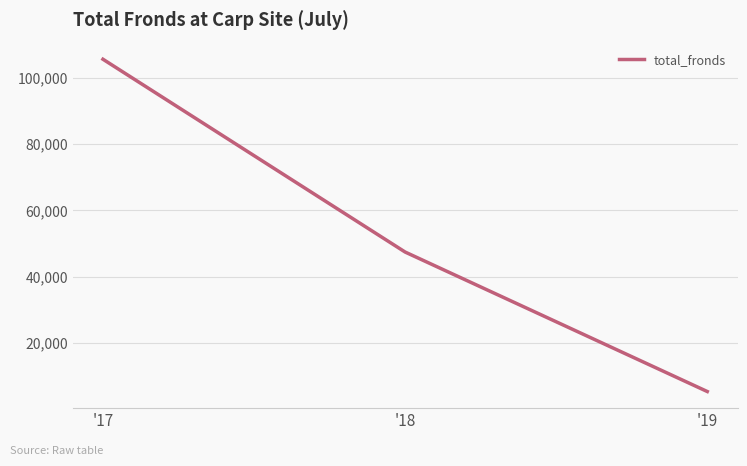

What is the difference between the values at '17 and '18?

58038